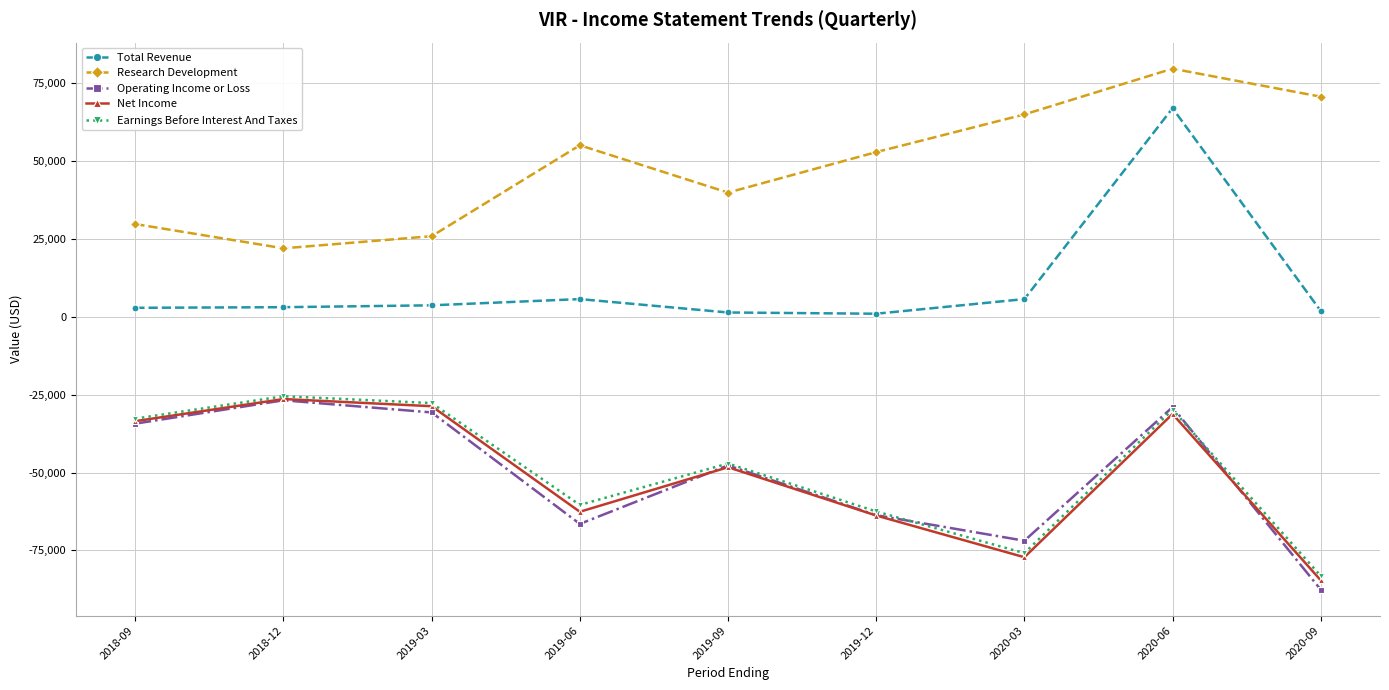

True or false: Operating Income or Loss and Research Development cross at least once.

False